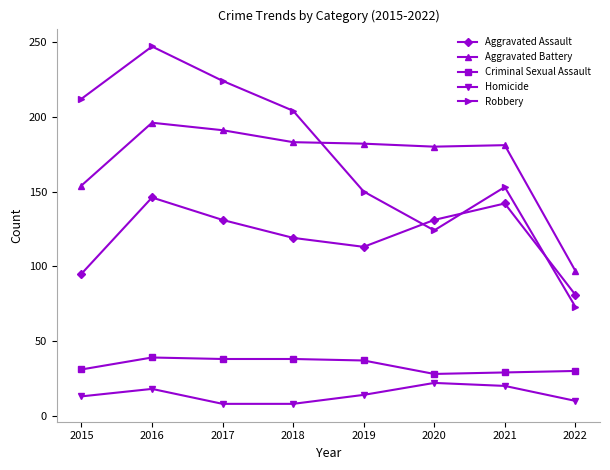

What is the value of the Homicide point at the 8th from the left?

10